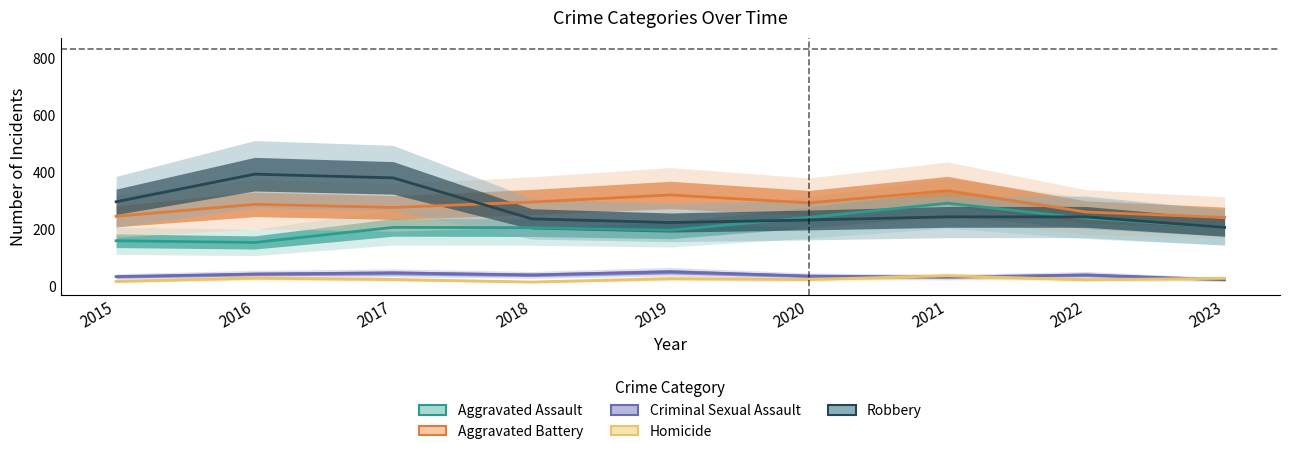

At which category is the sum across all series the highest?

2021